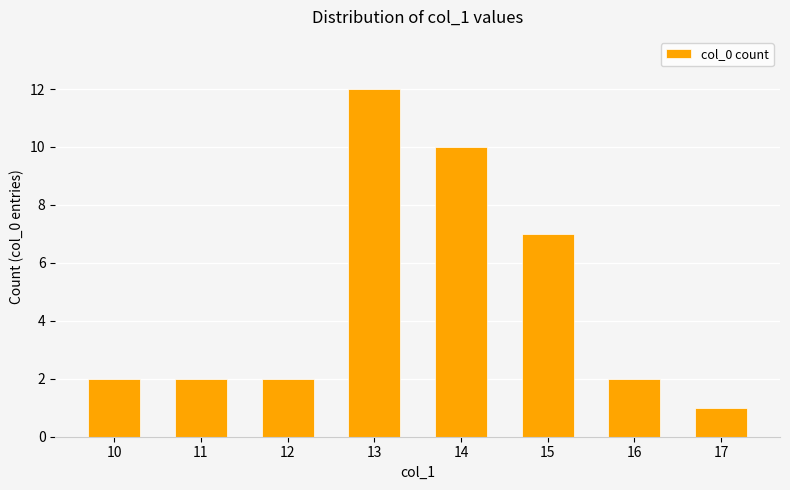

How many categories are shown in the chart?

8